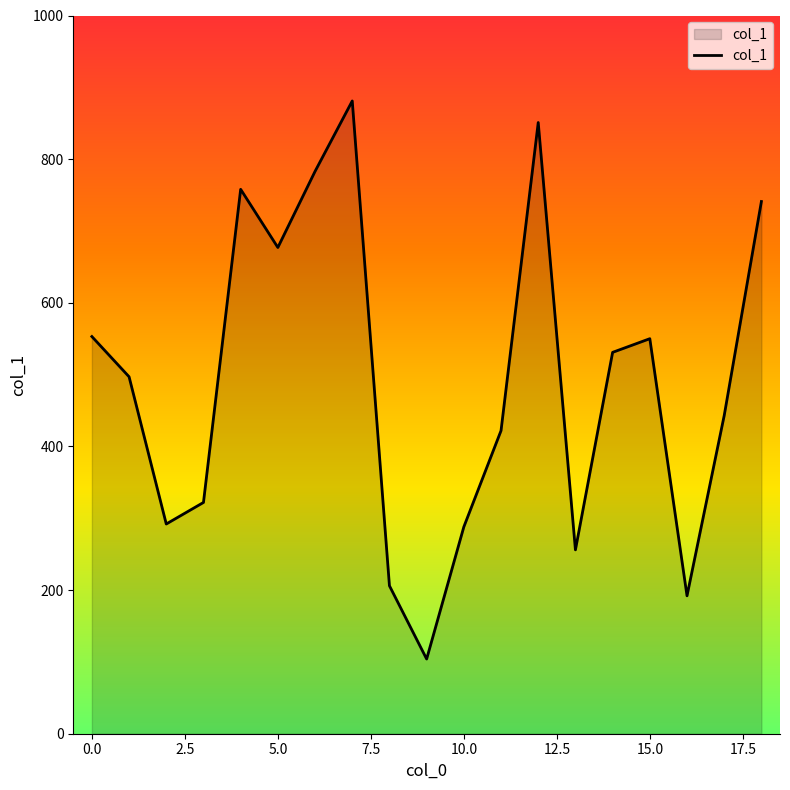

How many interior local peaks (higher than both neighbors) does the data have?

4